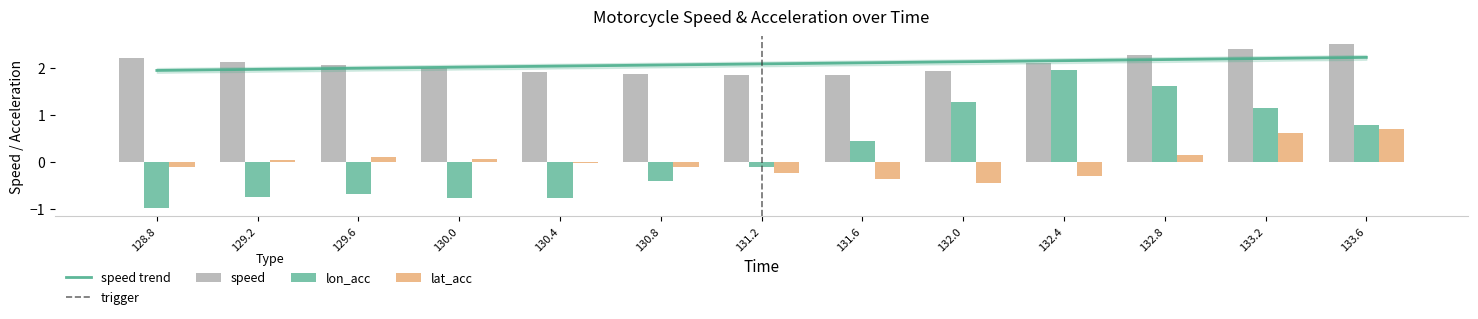

Reading left to right, what are all the values shown in this chart?

speed: 128.8=2.2	129.2=2.1	129.6=2.1	130.0=2.0	130.4=1.9	130.8=1.9	131.2=1.8	131.6=1.9	132.0=1.9	132.4=2.1	132.8=2.3	133.2=2.4	133.6=2.5
lon_acc: 128.8=-1.0	129.2=-0.7	129.6=-0.7	130.0=-0.8	130.4=-0.8	130.8=-0.4	131.2=-0.1	131.6=0.4	132.0=1.3	132.4=1.9	132.8=1.6	133.2=1.2	133.6=0.8
lat_acc: 128.8=-0.1	129.2=0.1	129.6=0.1	130.0=0.1	130.4=-0.0	130.8=-0.1	131.2=-0.2	131.6=-0.3	132.0=-0.4	132.4=-0.3	132.8=0.1	133.2=0.6	133.6=0.7